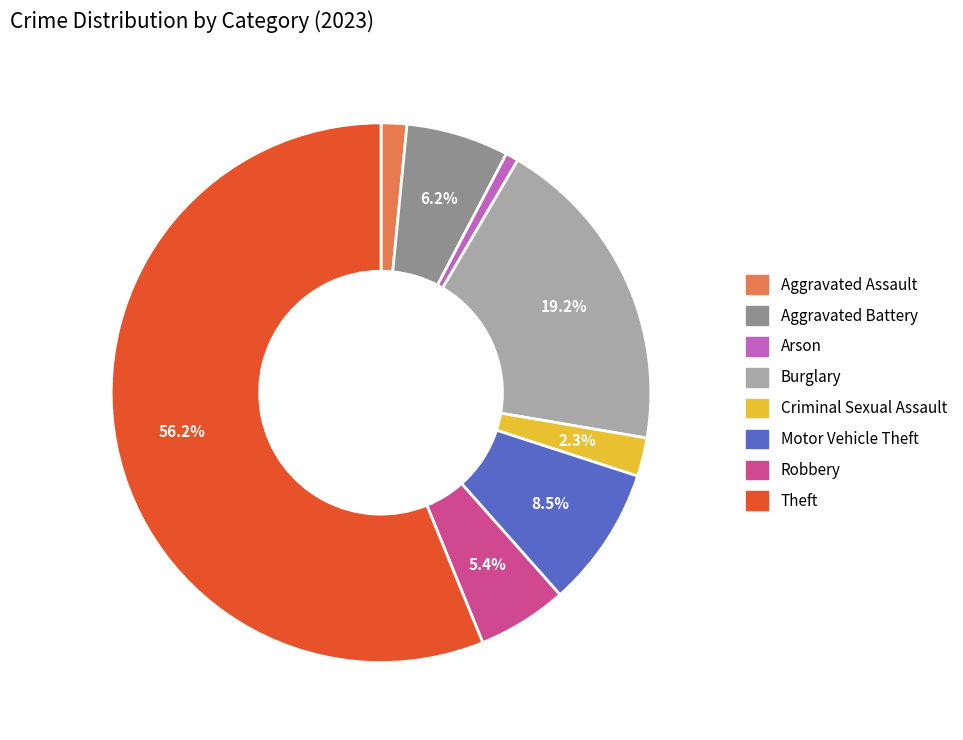

To the nearest percent, what is the average slice percentage?

12%